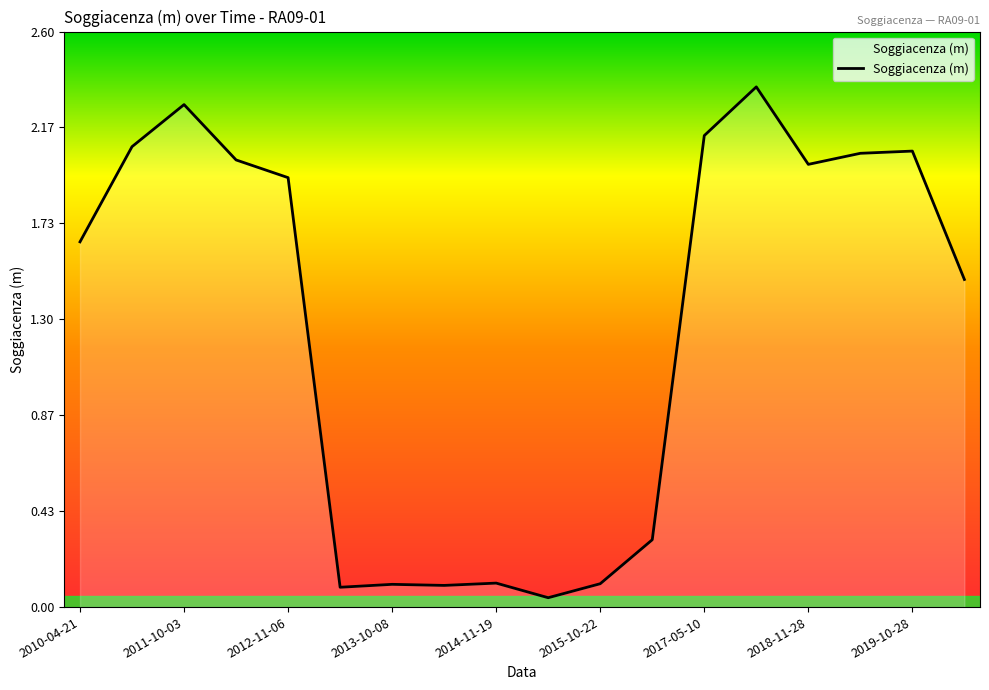

How many categories are shown in the chart?

18